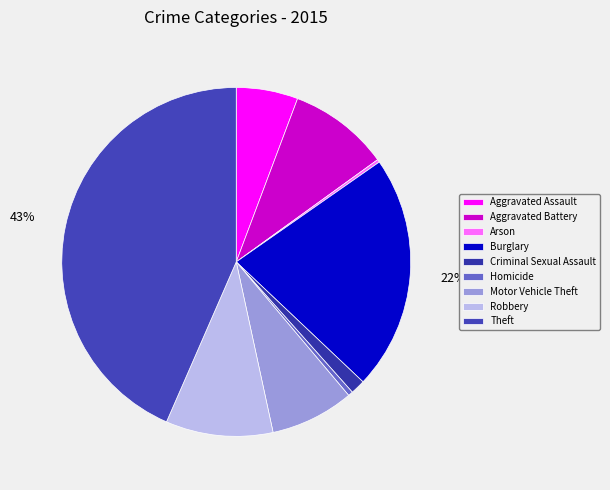

What percentage is the Robbery slice, to the nearest percent?

10%